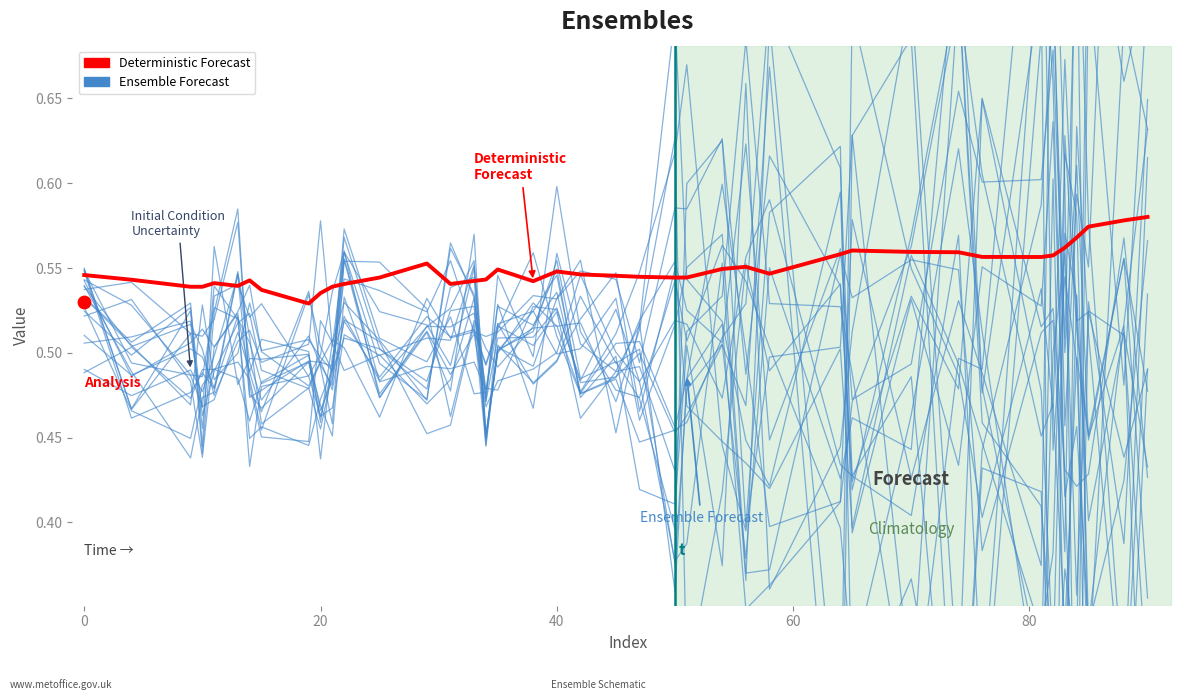

Is the value of Deterministic Forecast at 0 greater than the value of Ensemble Forecast at 31?

No